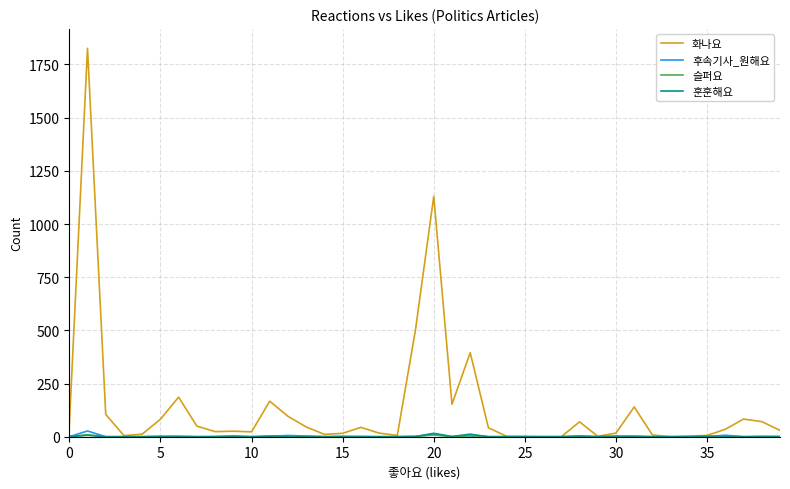

What is the difference between the maximum and minimum values in the 화나요 series?

1826